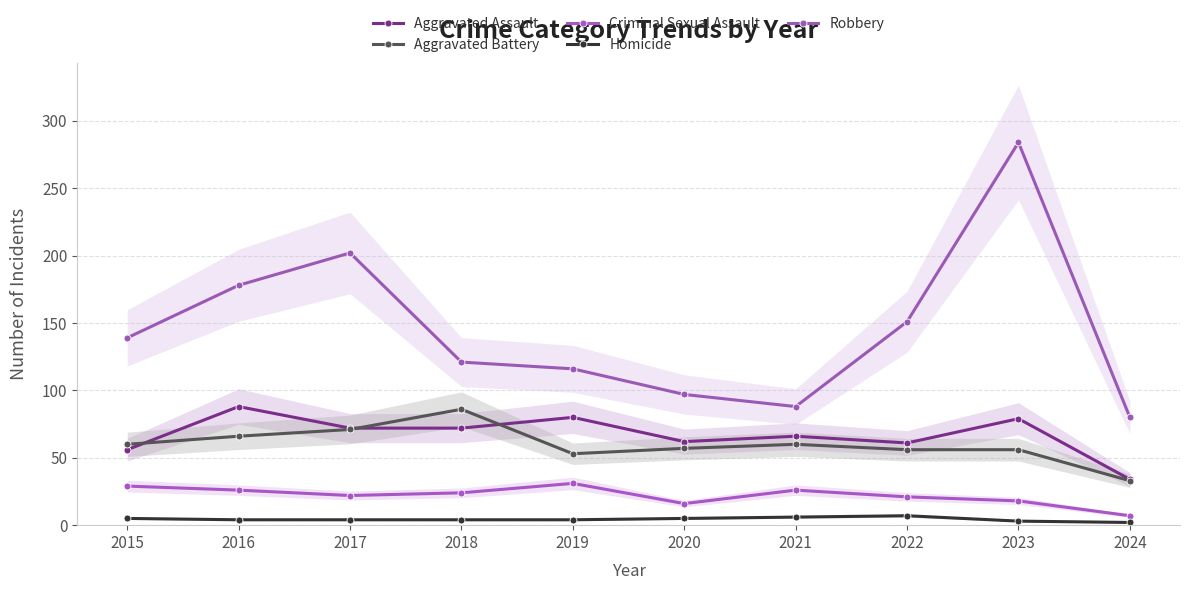

Which series has the largest total across all categories?

Robbery